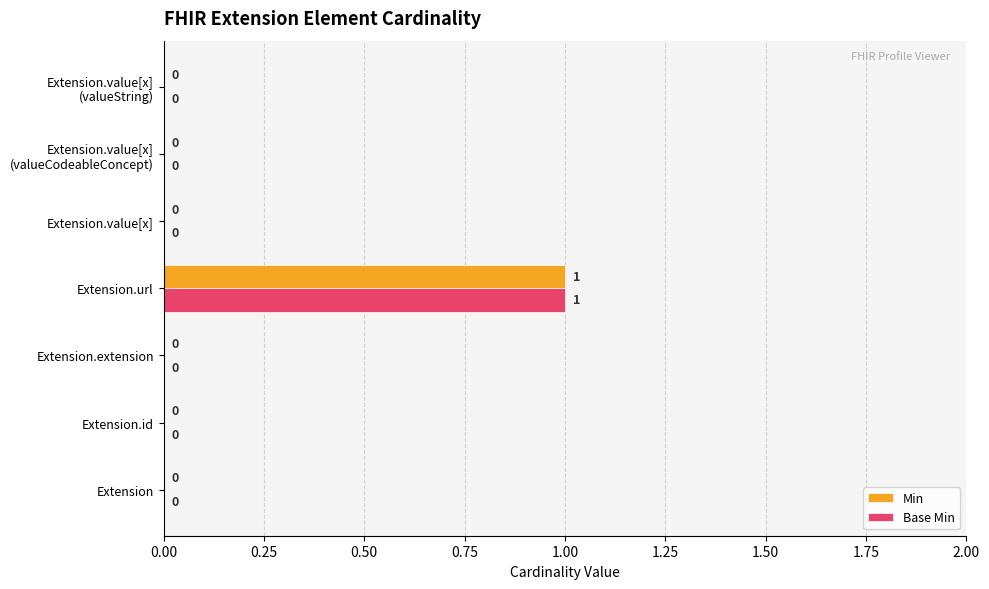

Which category has the highest value across all series?

Extension.url